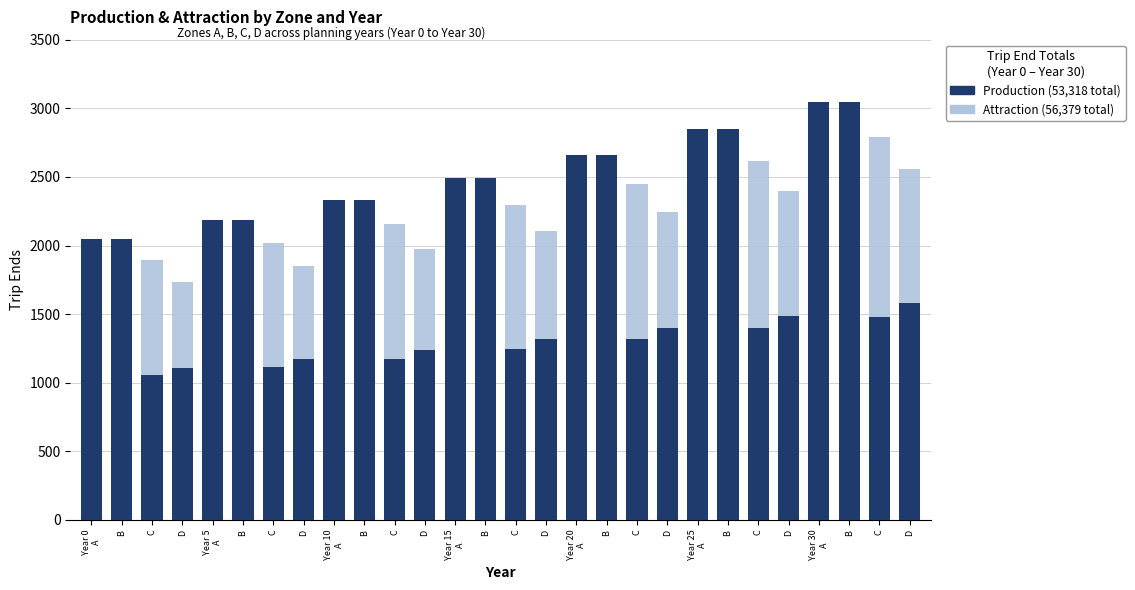

Are the bars horizontal?

No